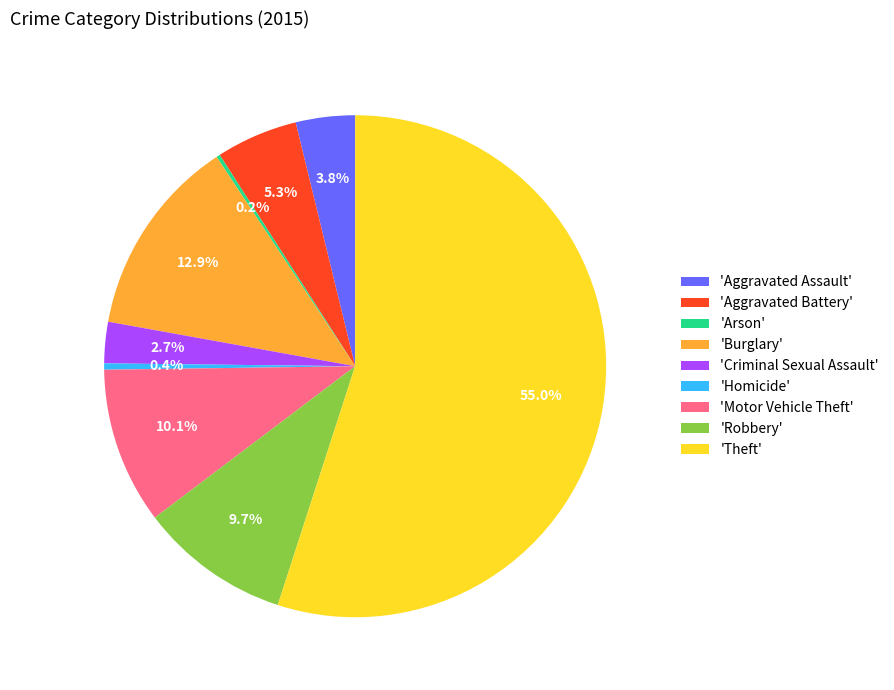

To the nearest percent, what is the average slice percentage?

11%